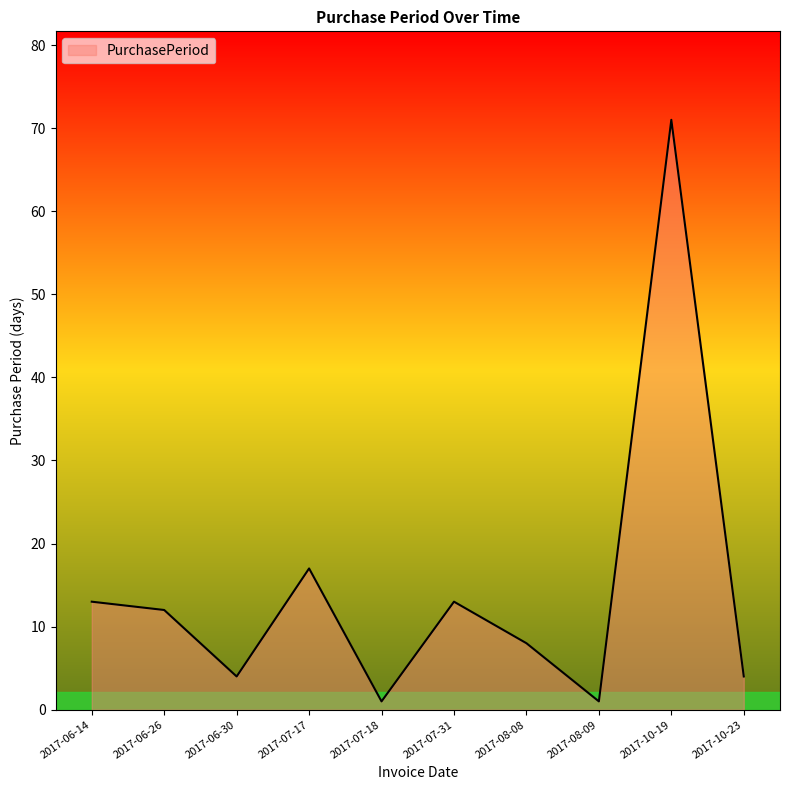

Does the chart display data point markers on the line(s)?

No